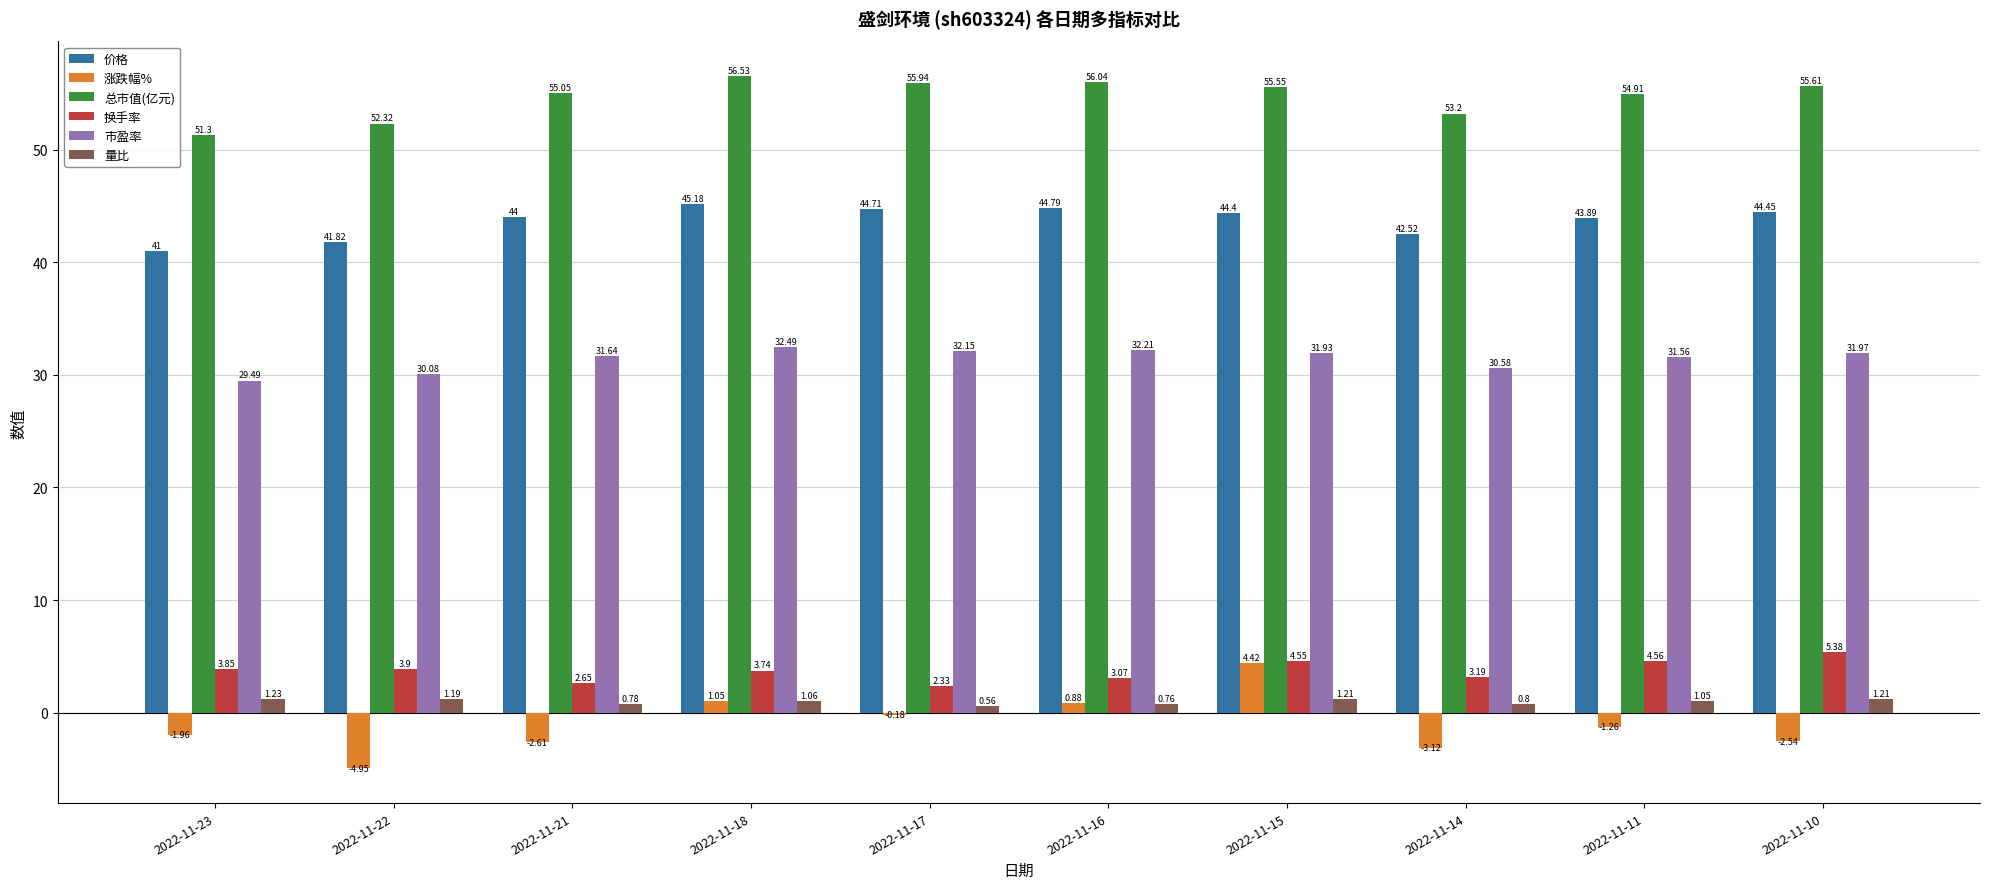

Between 2022-11-18 and 2022-11-17, which series saw the biggest shift?

换手率